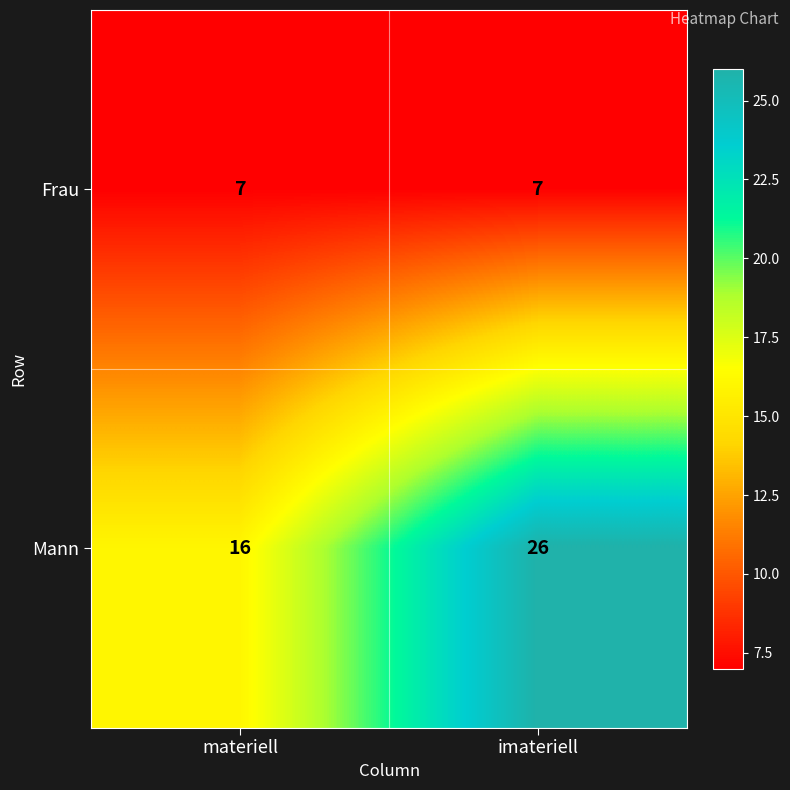

How many distinct data groups are displayed?

2